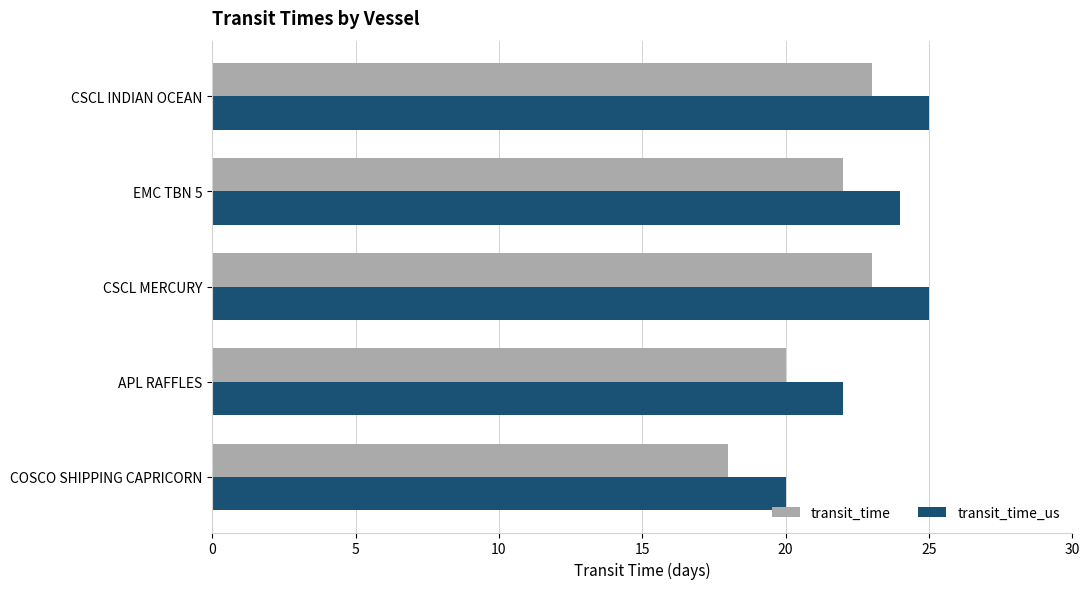

What is the average value of the transit_time series?

21